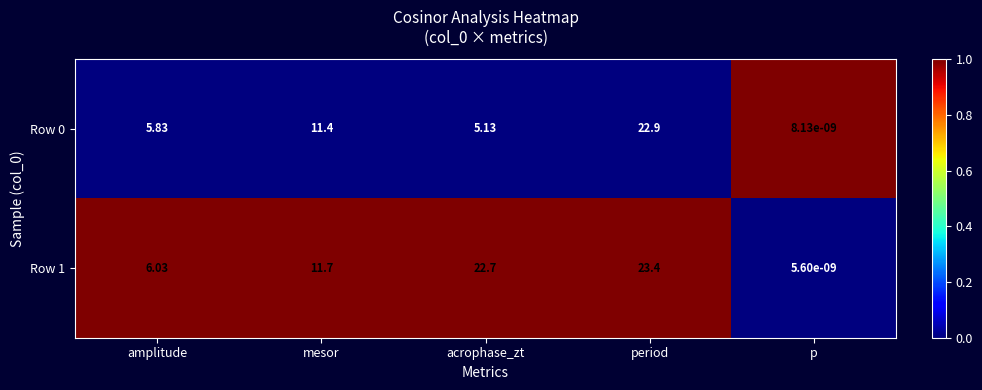

Rank the categories by Row 1 value from lowest to highest.

p, amplitude, mesor, acrophase_zt, period